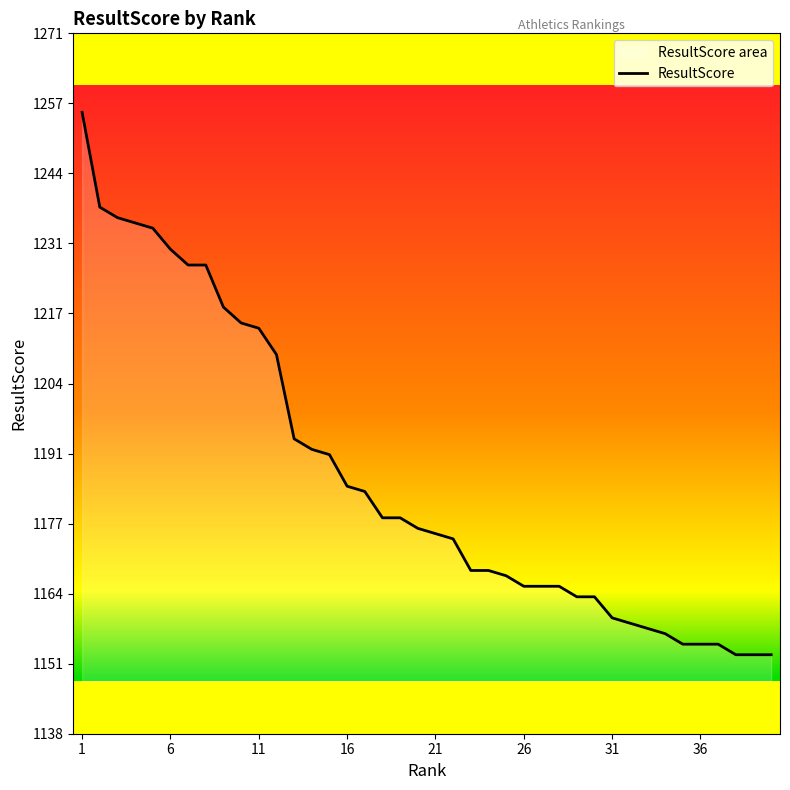

Count the number of data series in this chart.

1